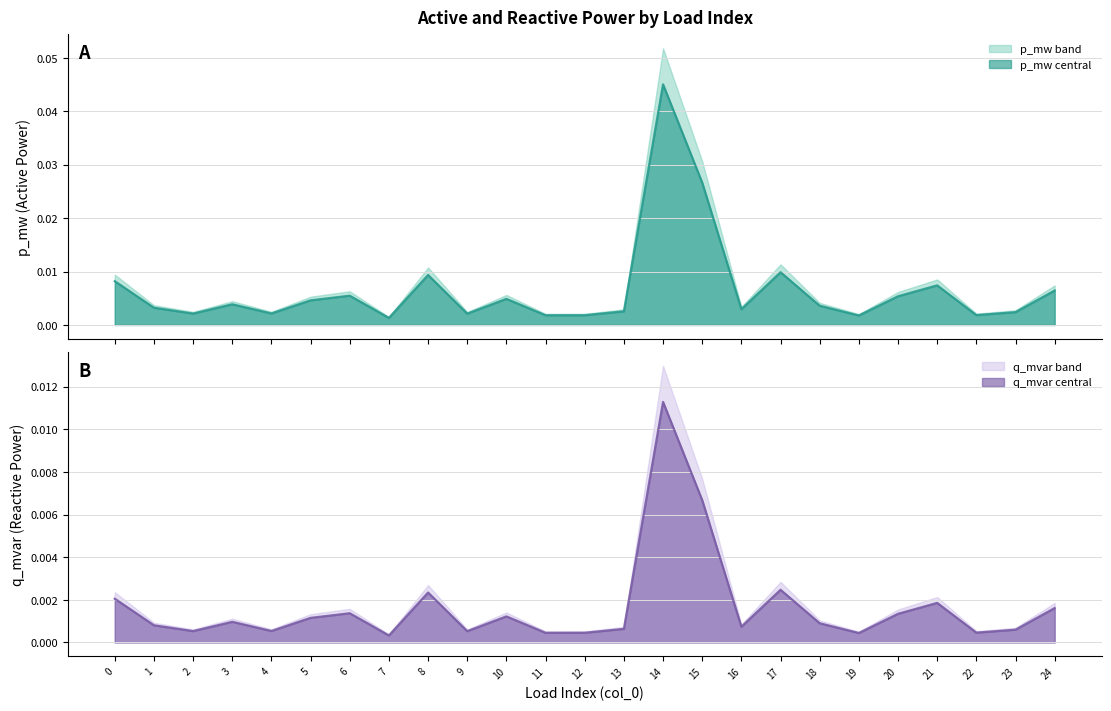

True or false: p_mw and q_mvar intersect in this chart.

False